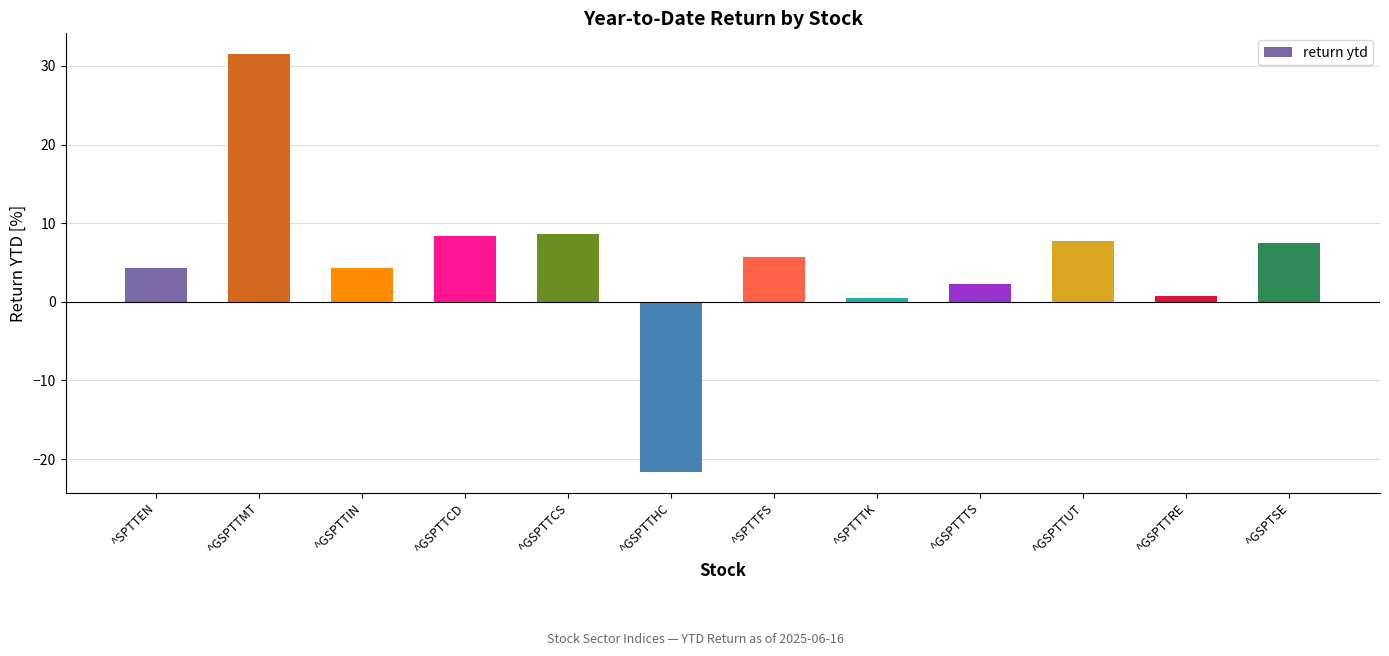

Where does the data first go above 5?

^GSPTTMT